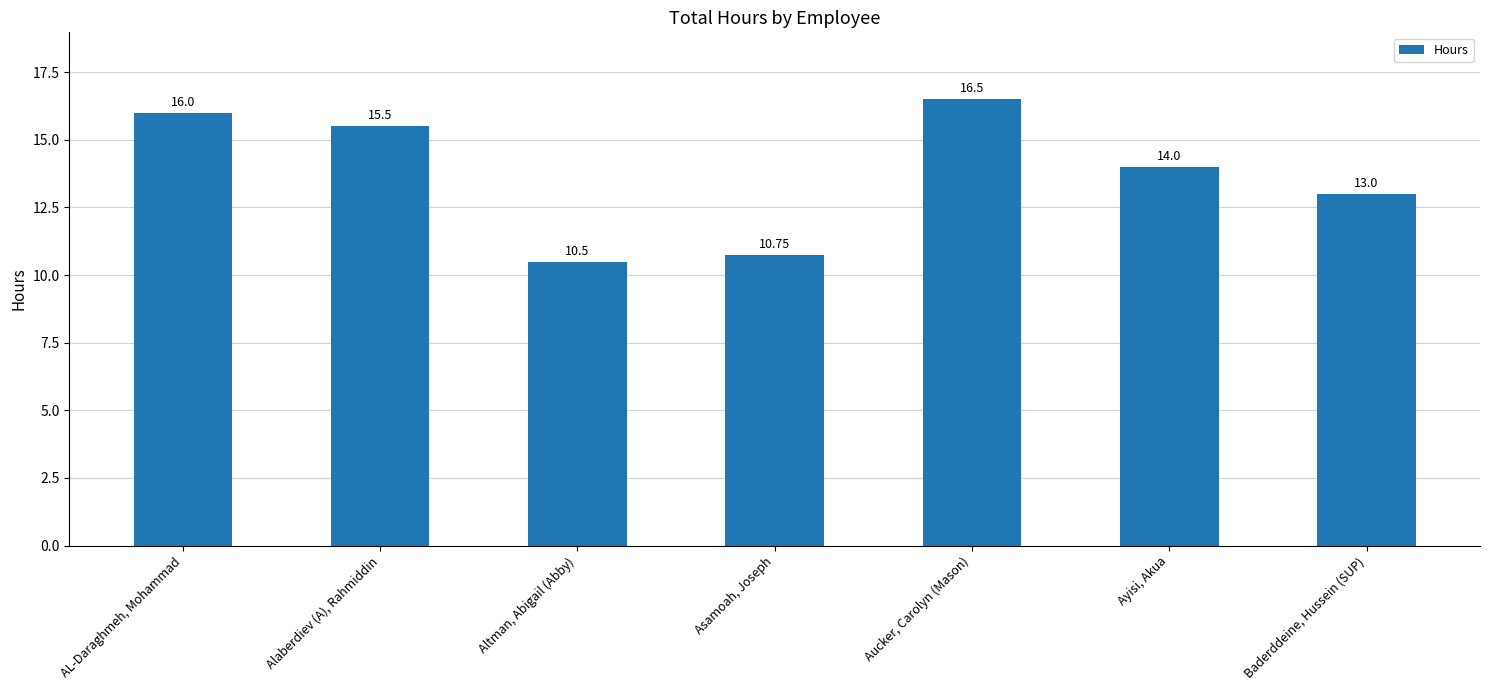

What is the difference between the maximum and minimum values?

6.0